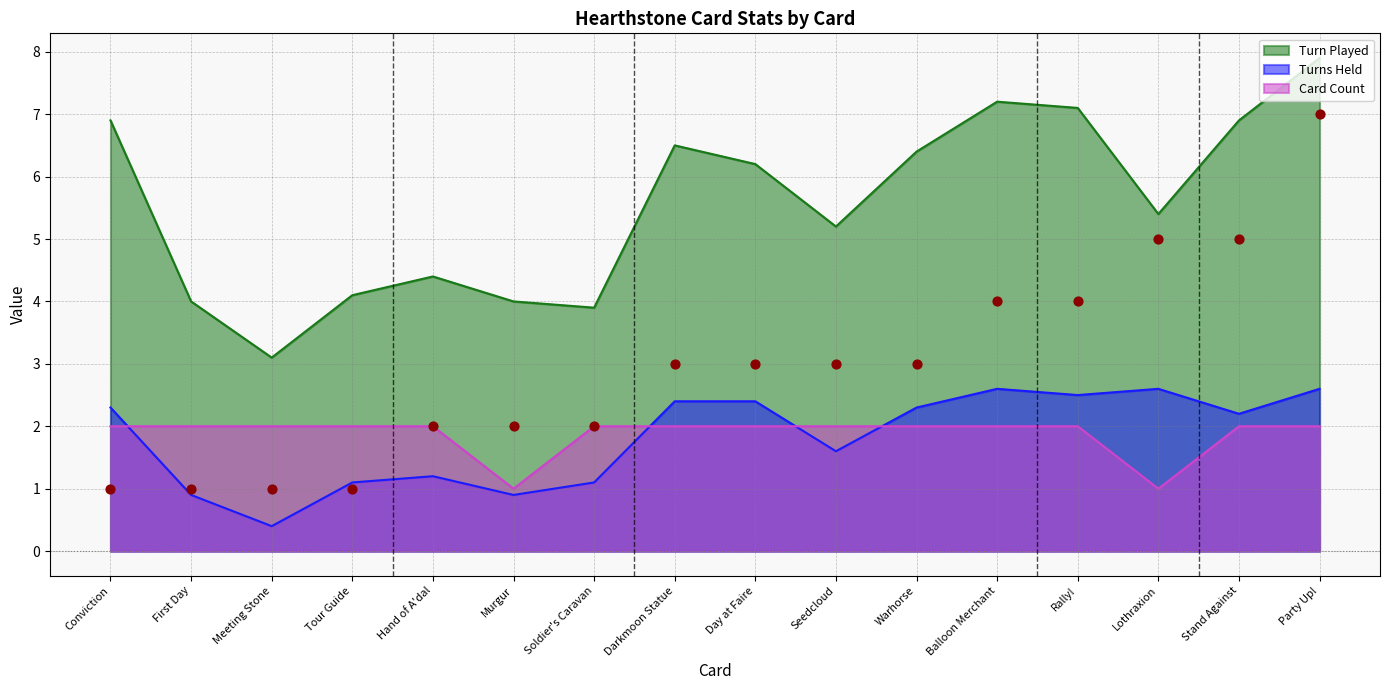

What is the total value across all series at Balloon Merchant?

11.8